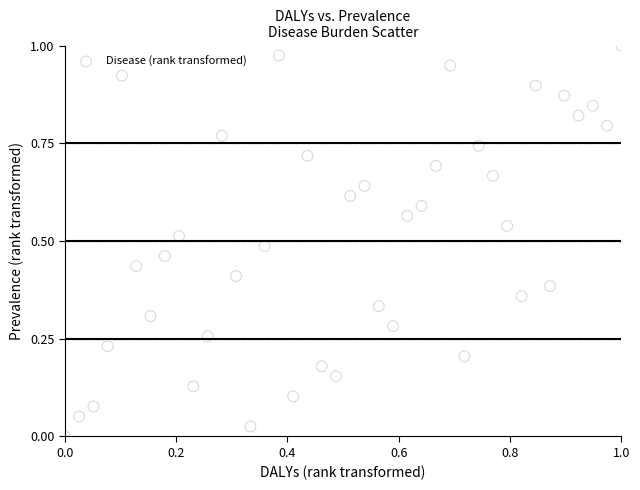

How many points are shown in the scatter plot?

40